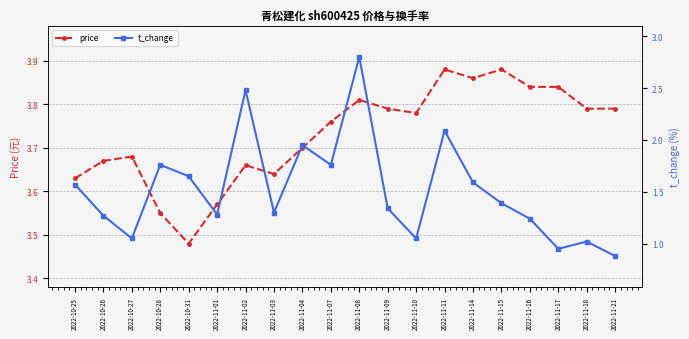

At which label does t_change first exceed 1?

2022-10-25